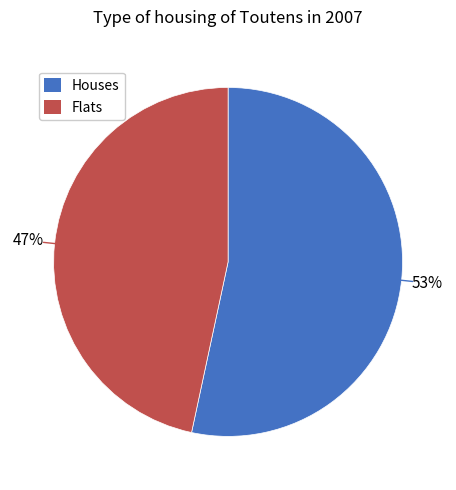

What percentage is the Flats slice, to the nearest percent?

47%